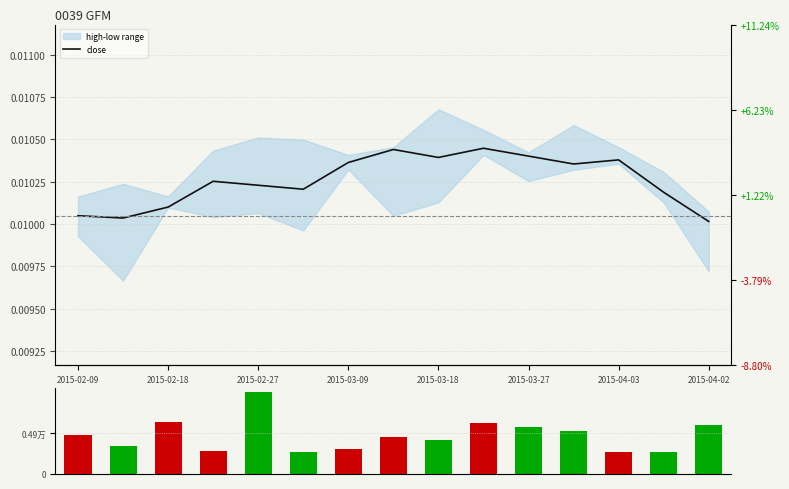

What is the average value of the volume series?

4586.5